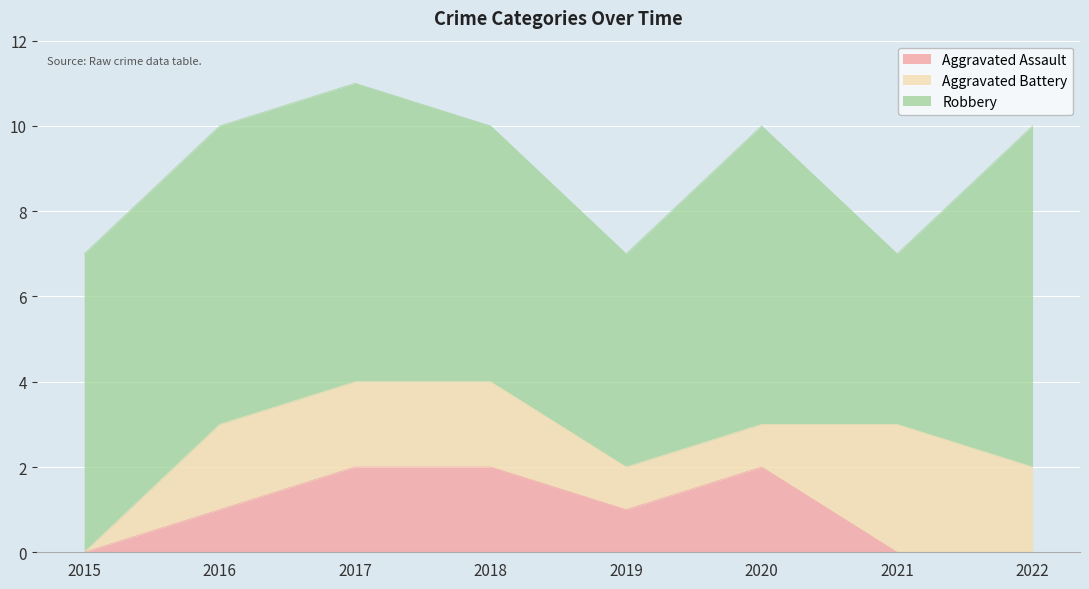

Is the value of Robbery at 2016 greater than the value of Aggravated Battery at 2021?

Yes